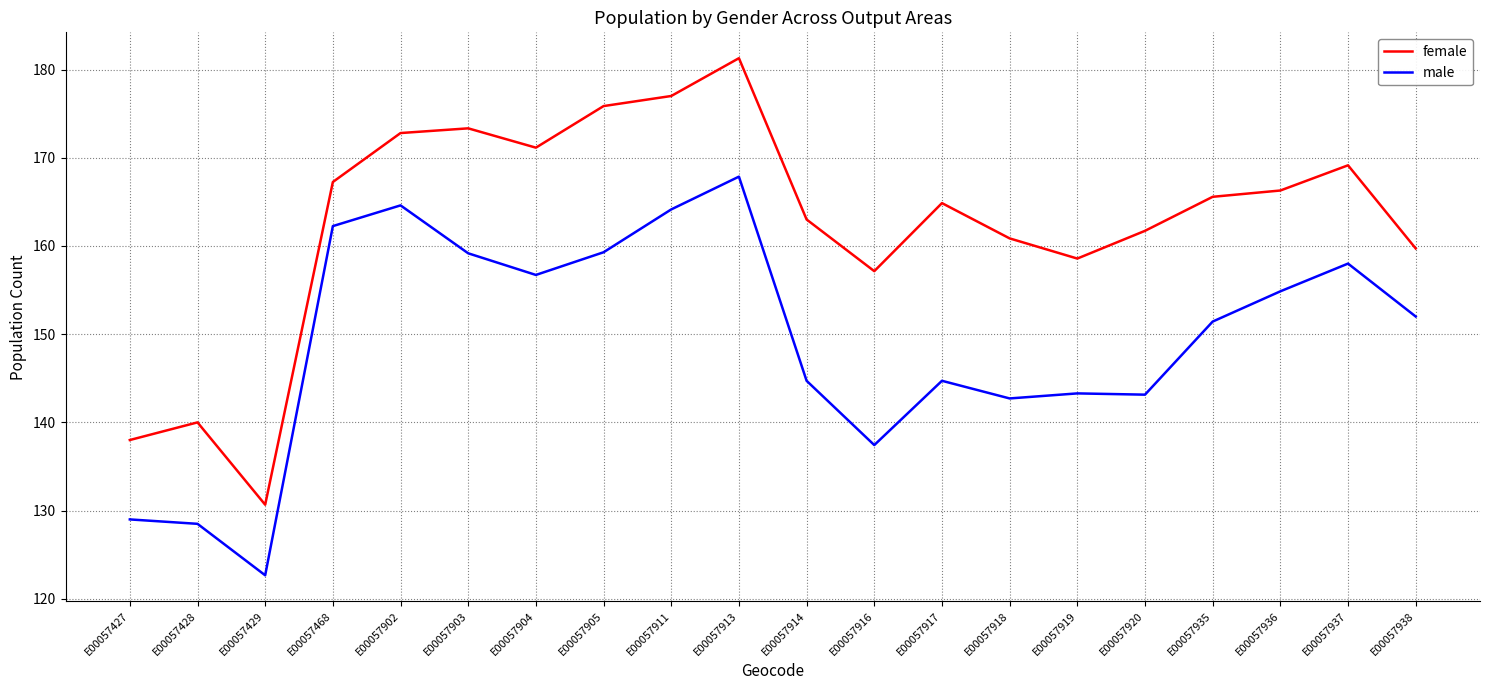

Is it true that male equals 222.4 at E00057920?

False